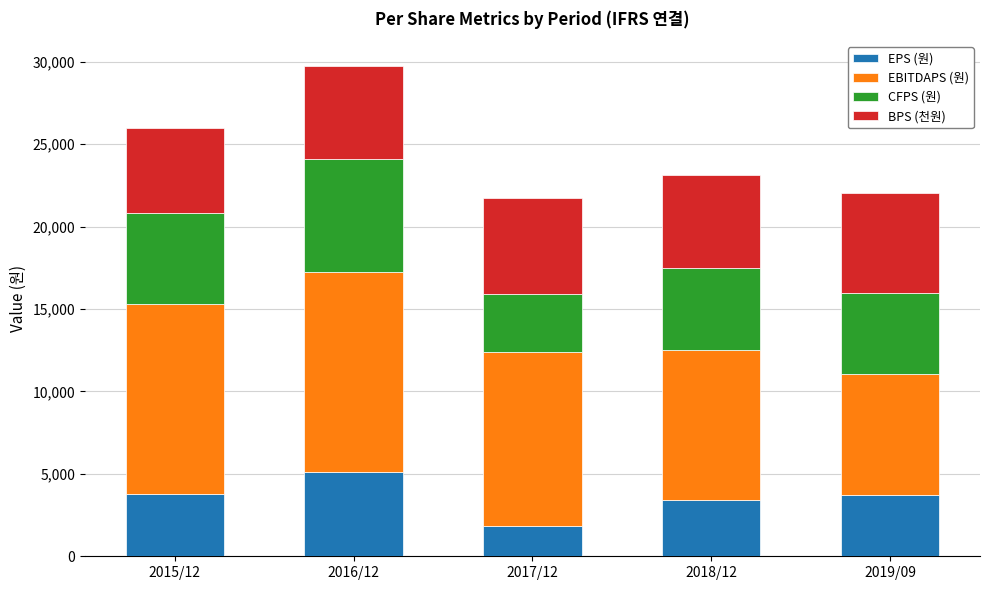

What is the total value across all series at 2015/12?

25974.4